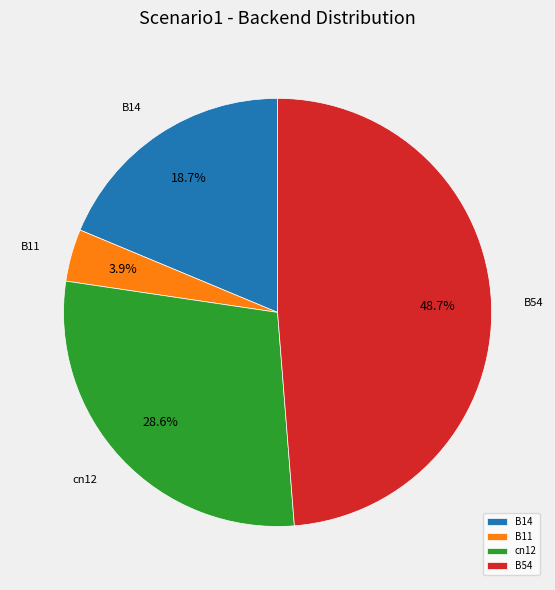

Combined, what portion of the pie is cn12 and B14?

47.3%